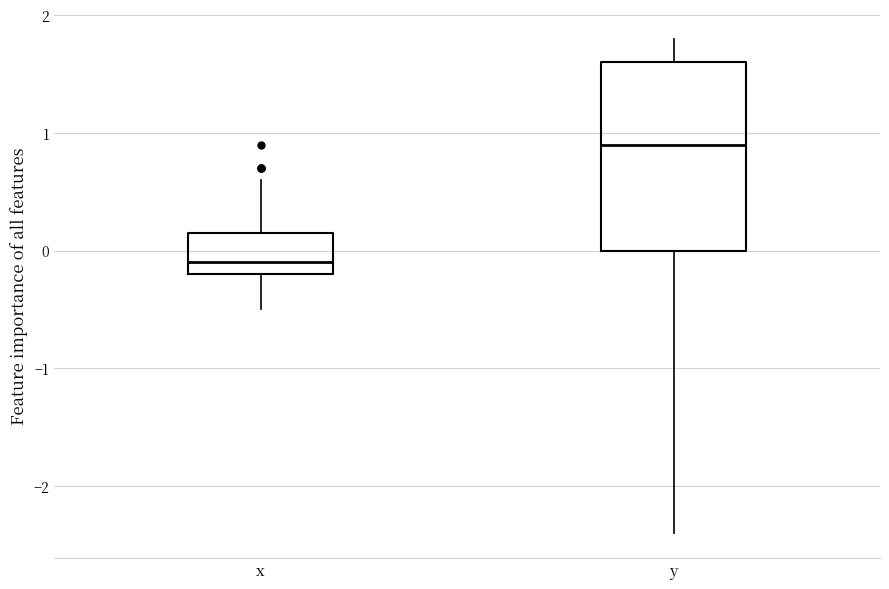

Where does the median line of the box for x sit on the y-axis? The values are not printed on the chart, so give them approximately, as read against the axis.

-0.1